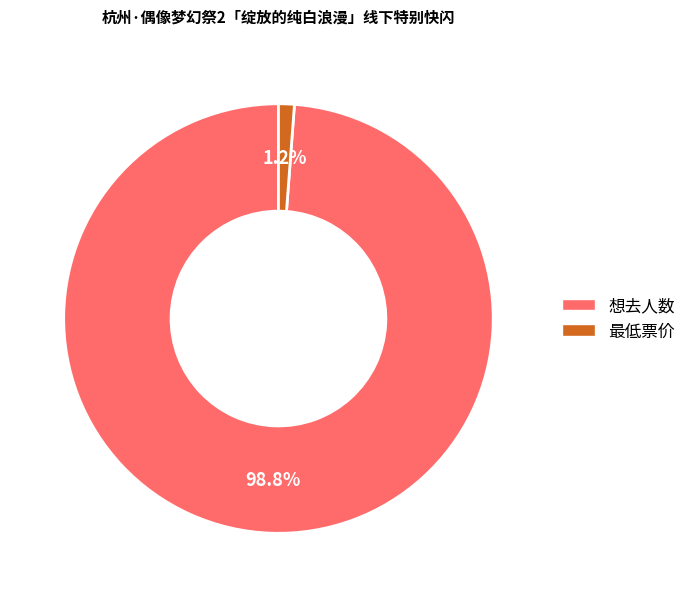

How many slices are in this pie chart?

2